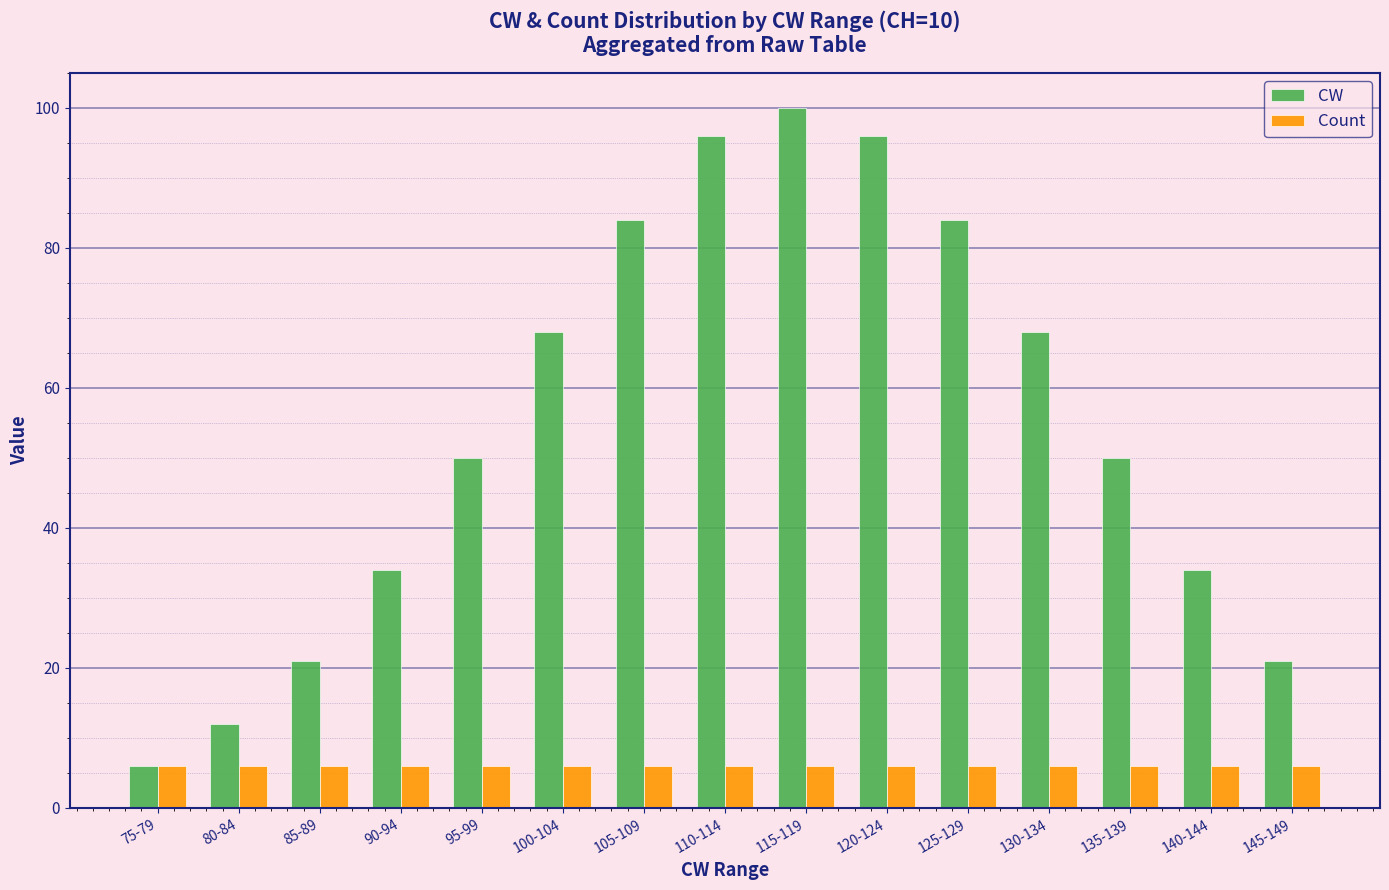

What is the difference between the highest and lowest values at 95-99?

44